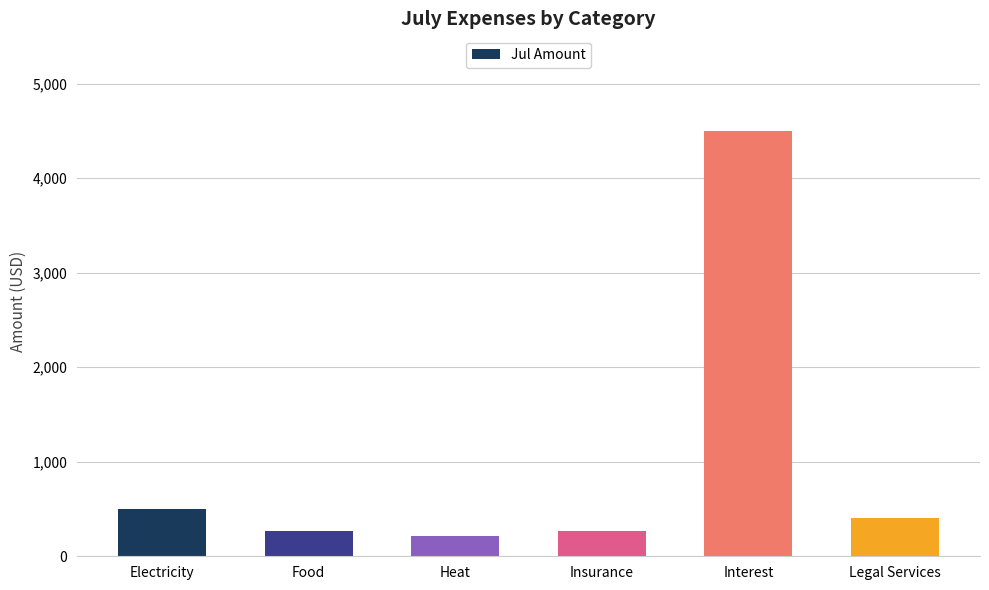

What is the change in value from Interest to Legal Services?

-4098